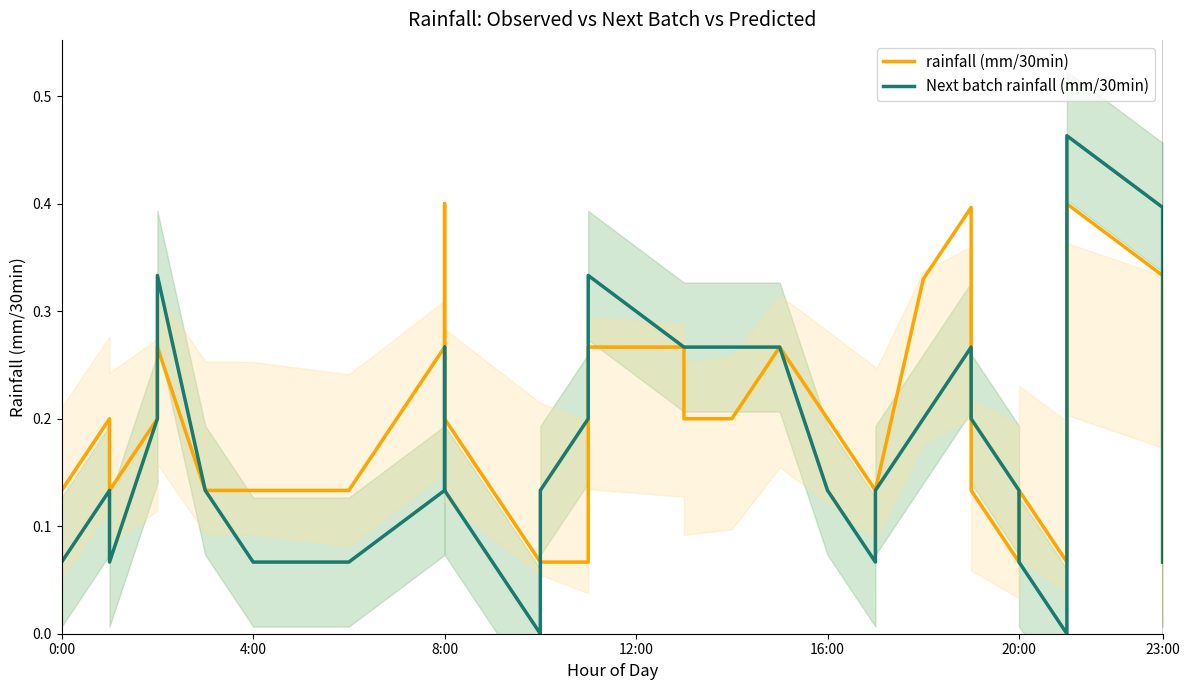

How many lines are shown in the chart?

2